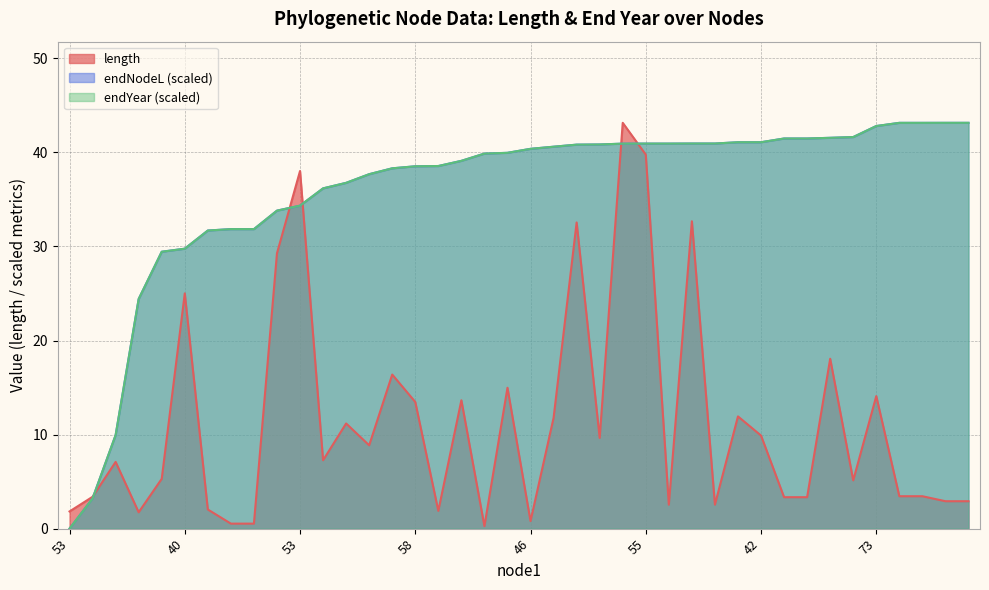

What are all the series names shown in the legend?

length, endNodeL, endYear